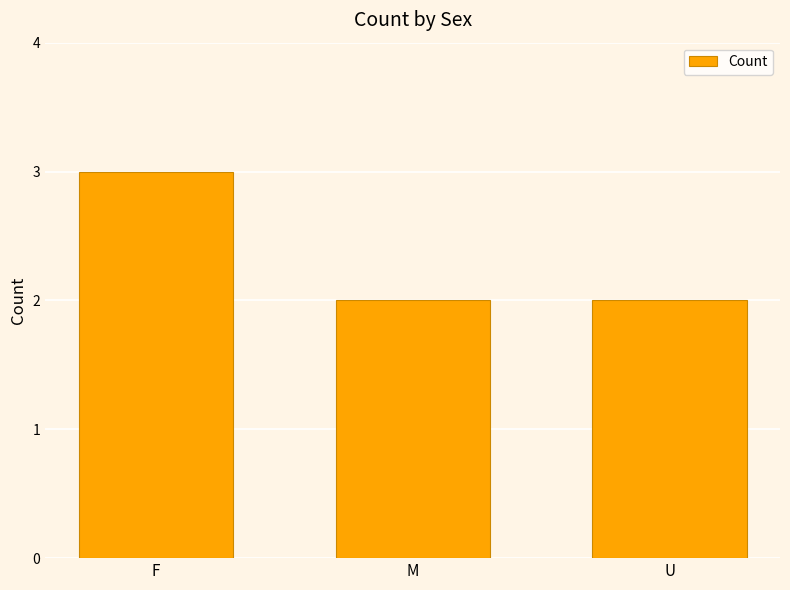

Between F and M, which is larger?

F